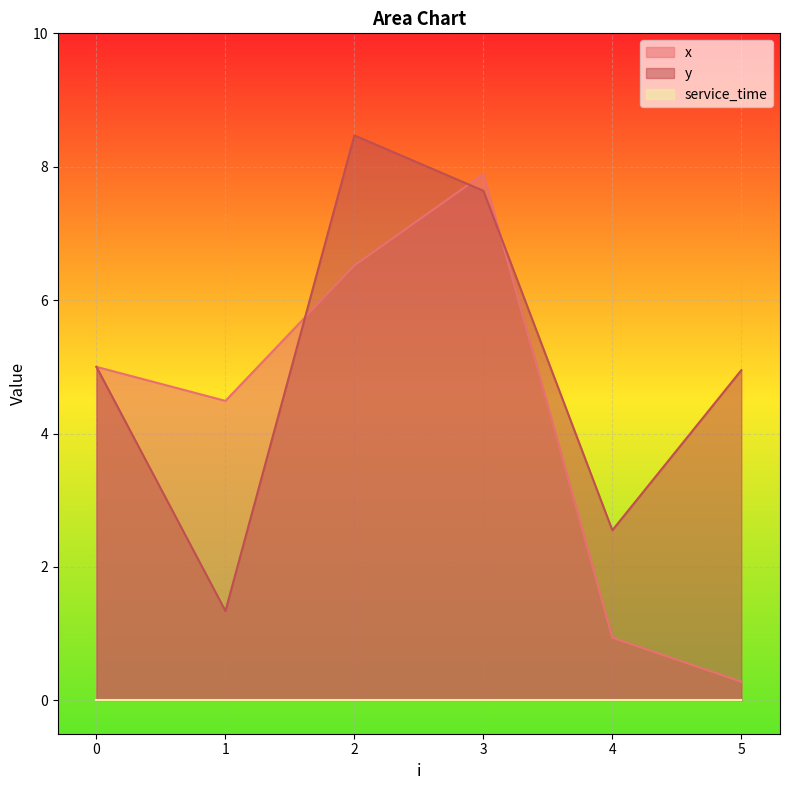

The value of y at 4 is 3.8. True or false?

False